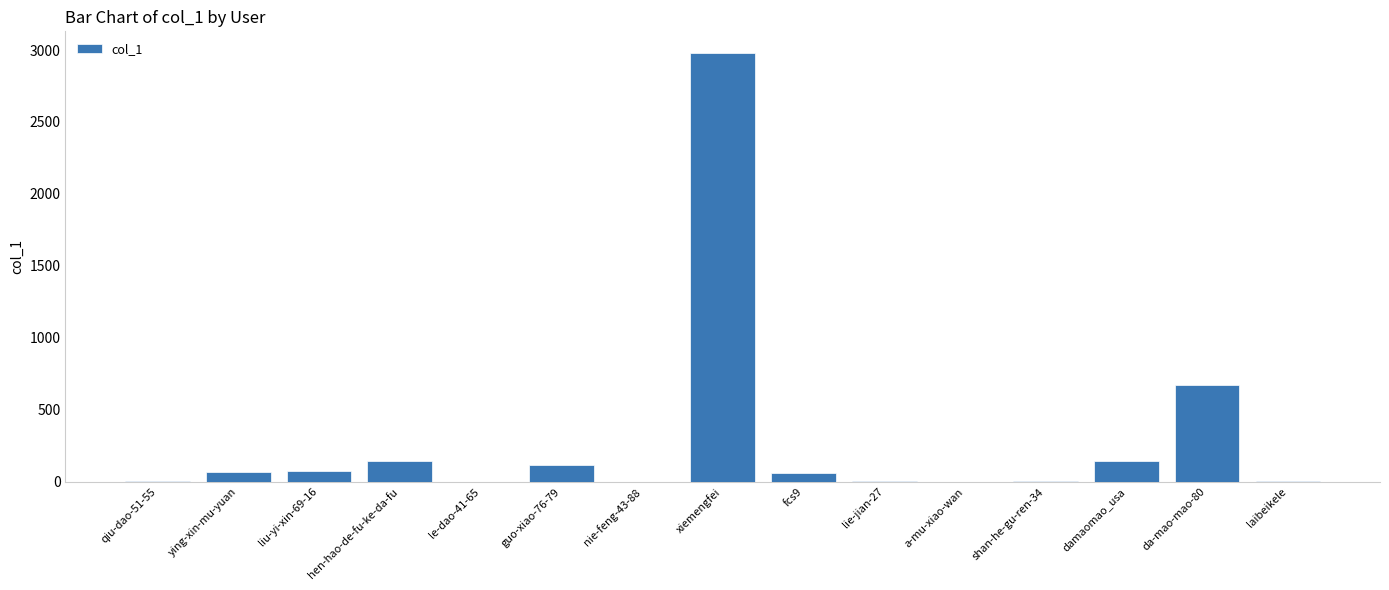

Where is the data nearest to the value 1490?

da-mao-mao-80